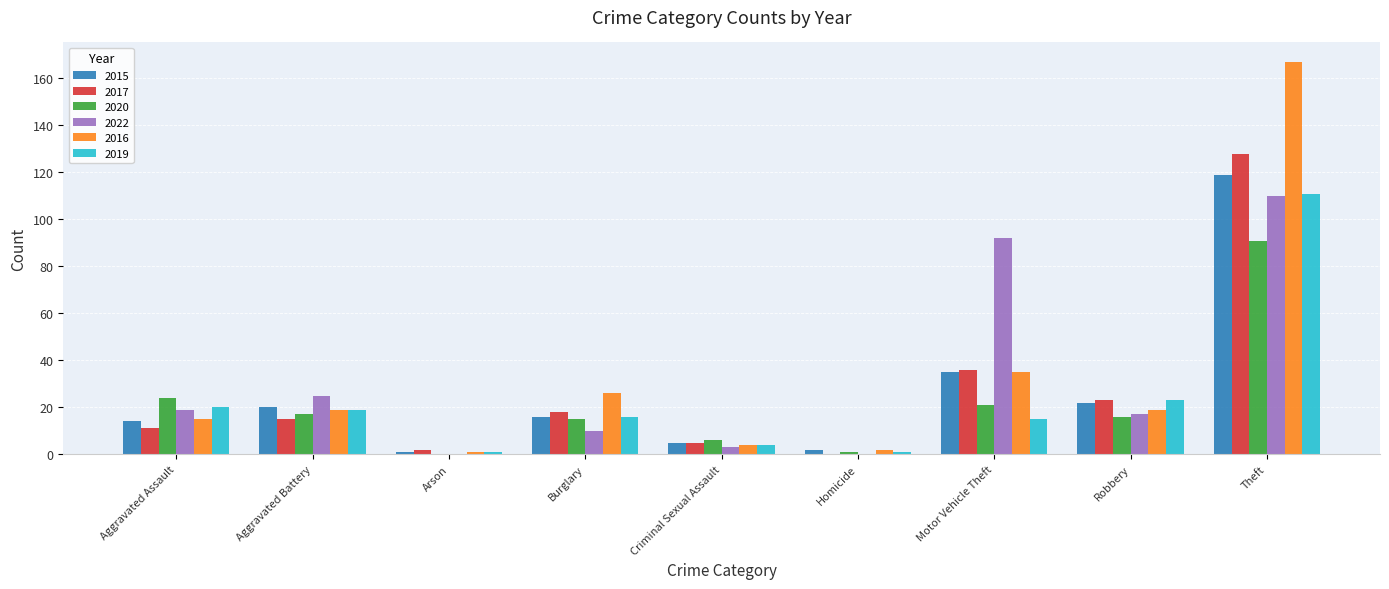

The 2017 series shows 15 at Aggravated Battery. True or false?

True